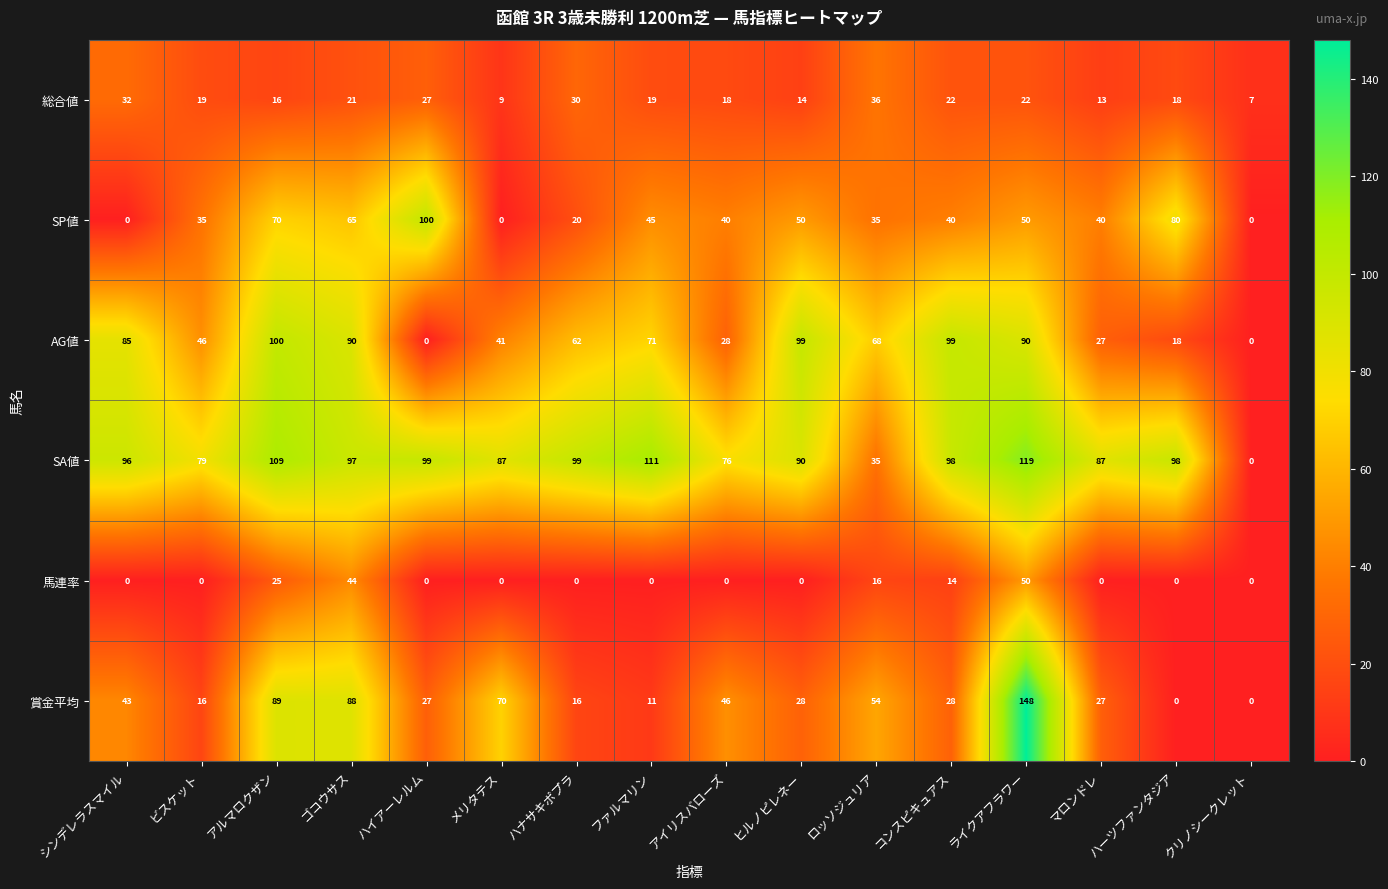

Which series has the widest spread of values?

賞金平均